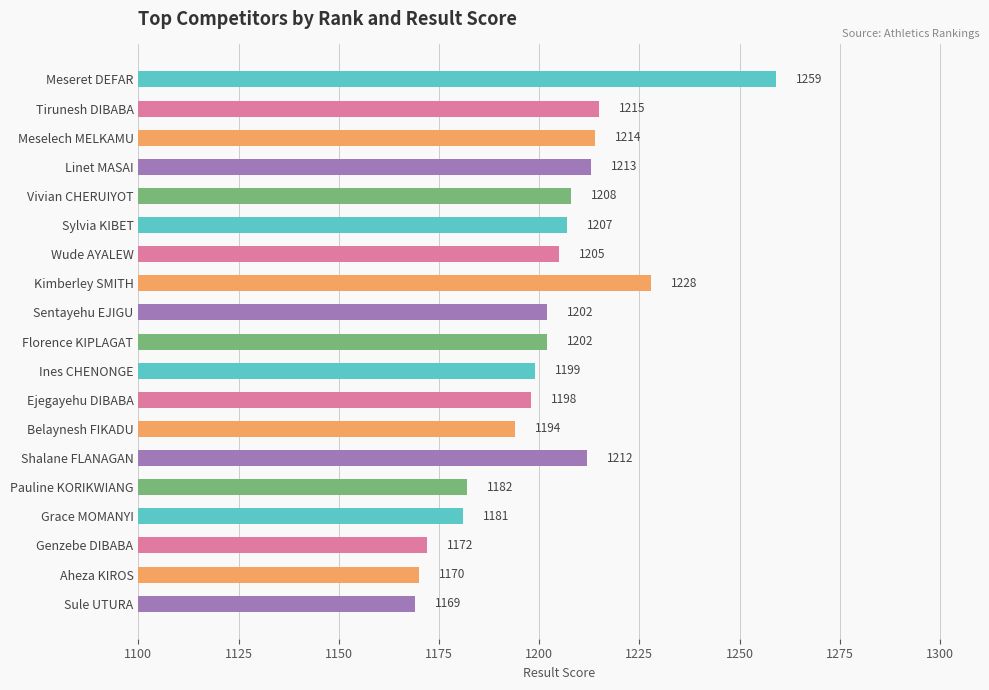

Reading top to bottom, what are all the values shown in this chart?

1259	1215	1214	1213	1208	1207	1205	1228	1202	1202	1199	1198	1194	1212	1182	1181	1172	1170	1169